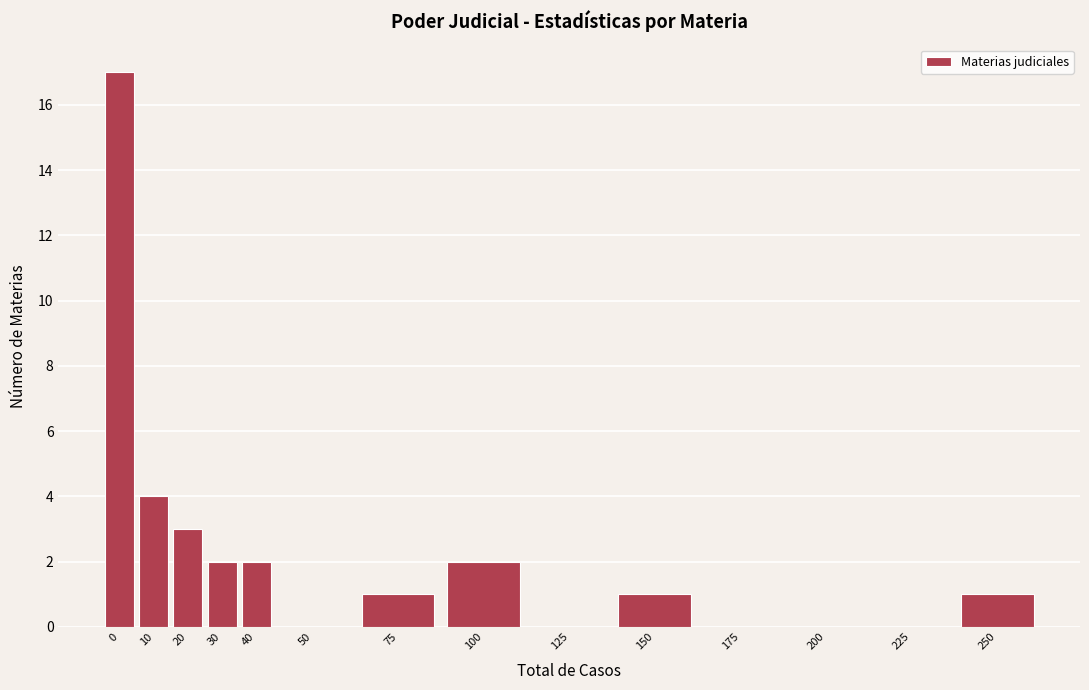

Reading left to right, what are all the values shown in this chart?

0=17	10=4	20=3	30=2	40=2	50=0	75=1	100=2	125=0	150=1	175=0	200=0	225=0	250=1